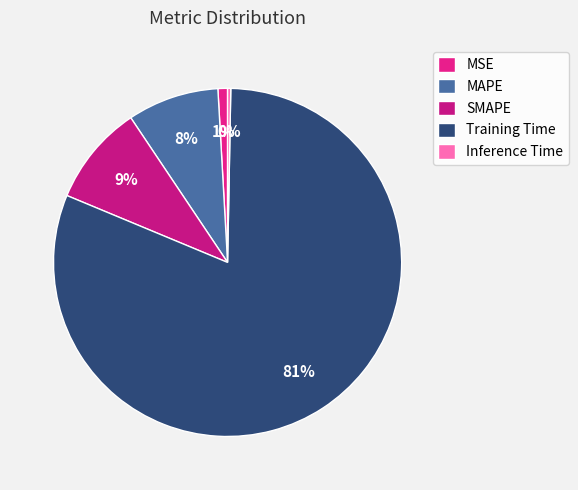

How many segments does this pie chart have?

5